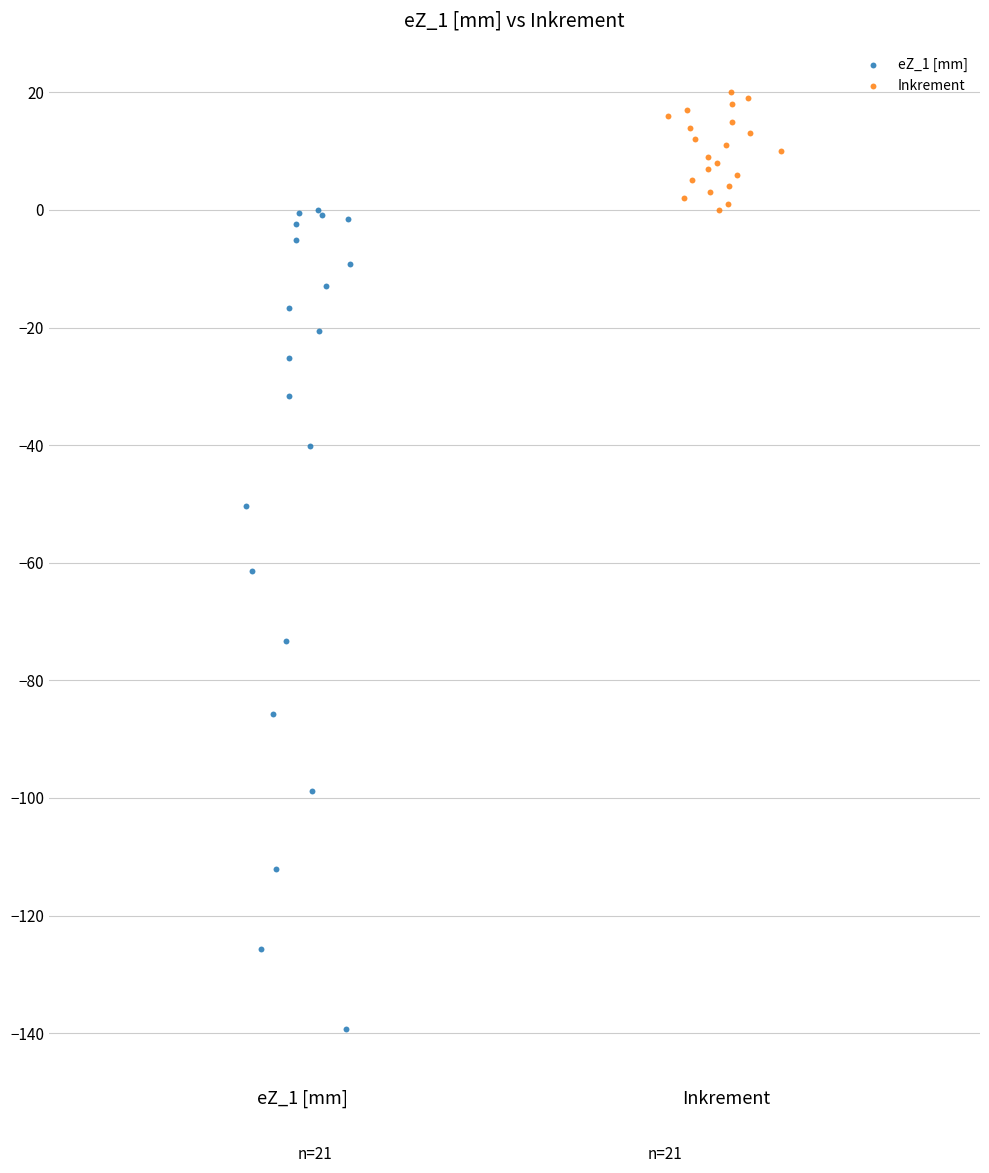

Which series reaches the maximum Y coordinate?

Inkrement